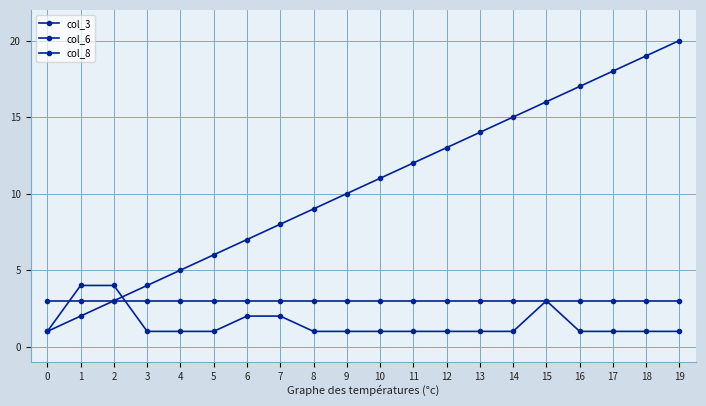

How many series are shown in this chart?

3